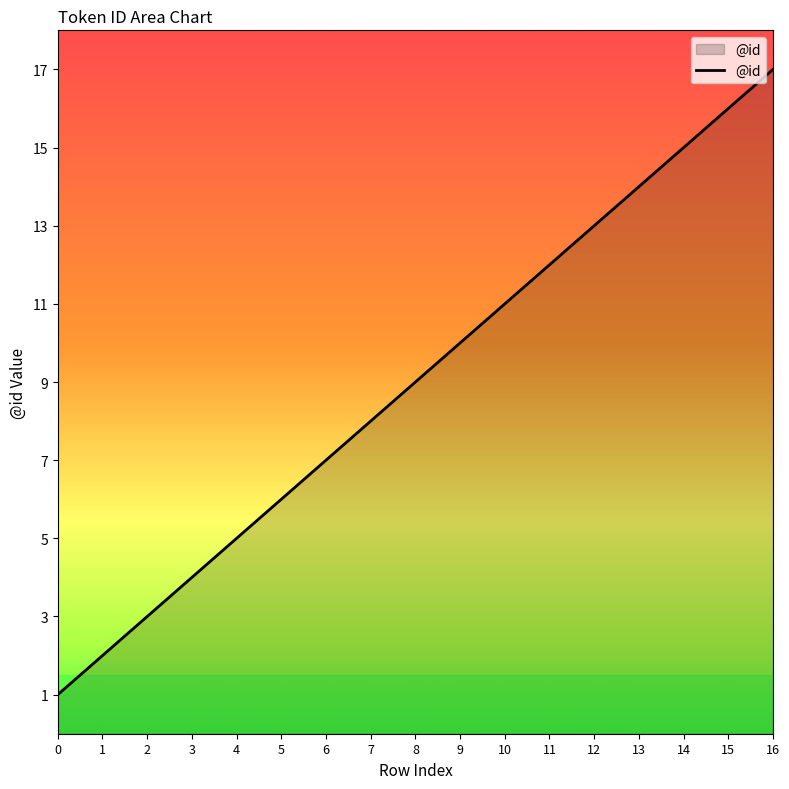

Rank the categories by value from highest to lowest.

16, 15, 14, 13, 12, 11, 10, 9, 8, 7, 6, 5, 4, 3, 2, 1, 0